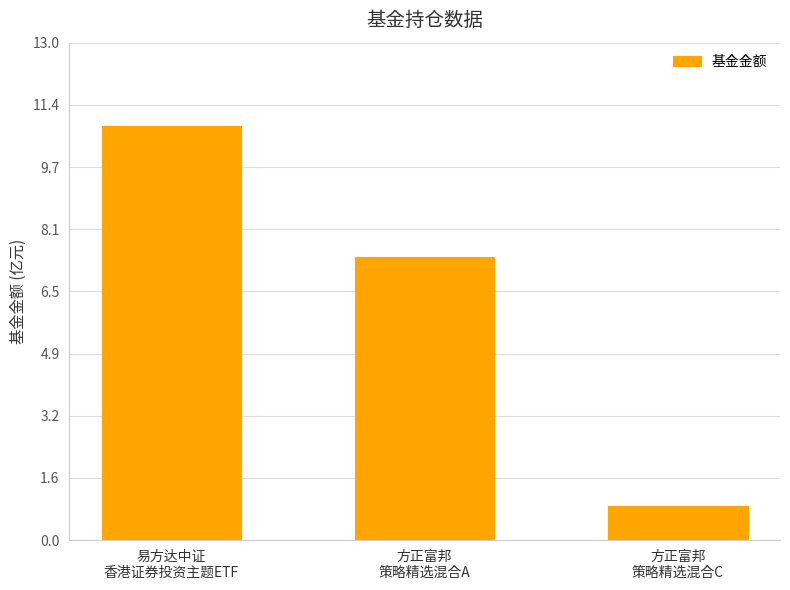

The chart shows a value of 11.7 at 方正富邦
策略精选混合A. True or false?

False